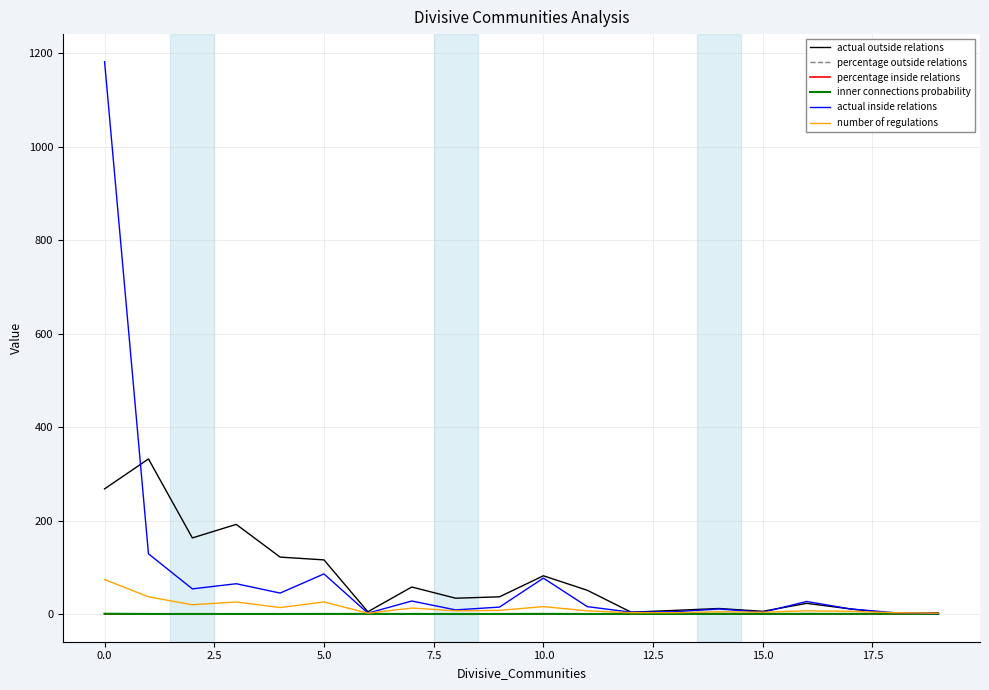

What are all the series names shown in the legend?

actual outside relations, percentage outside relations, percentage inside relations, inner connections probability, actual inside relations, number of regulations